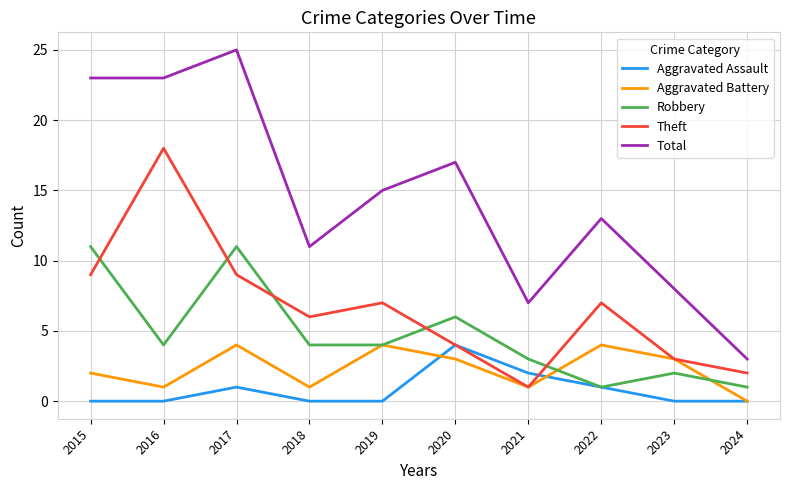

At which label does Total reach its minimum?

2024